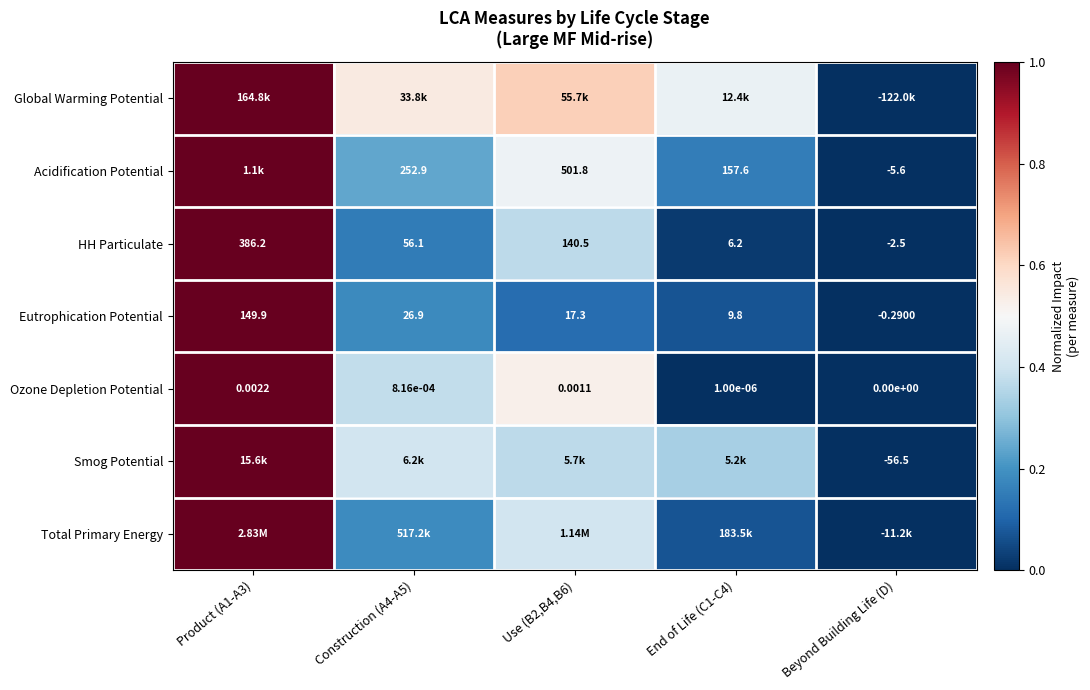

Is the value of Ozone Depletion Potential at Construction (A4-A5) greater than the value of Smog Potential at Beyond Building Life (D)?

Yes